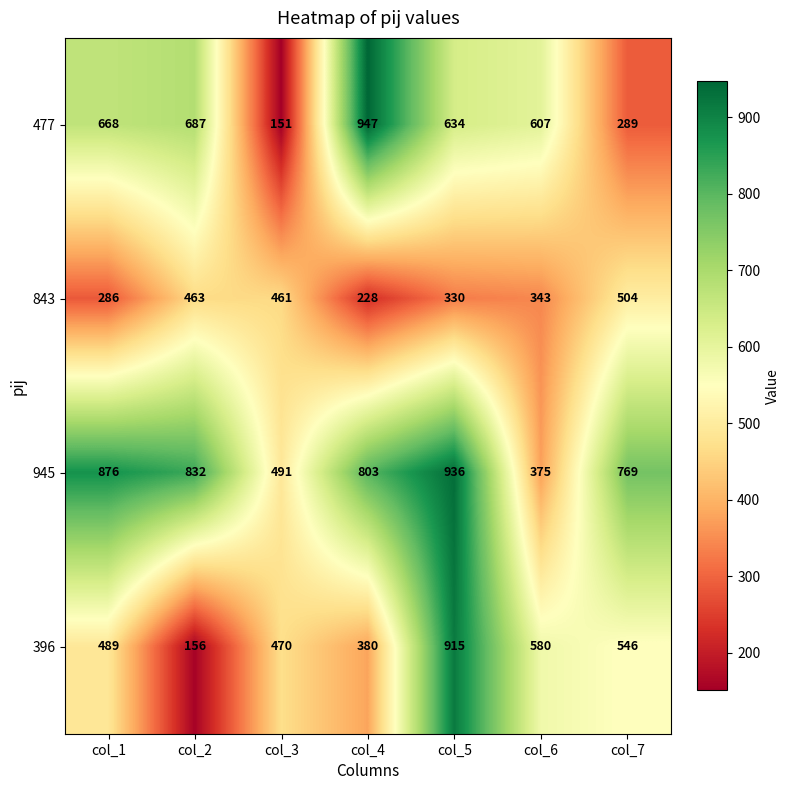

Which series has the largest range (max minus min)?

477